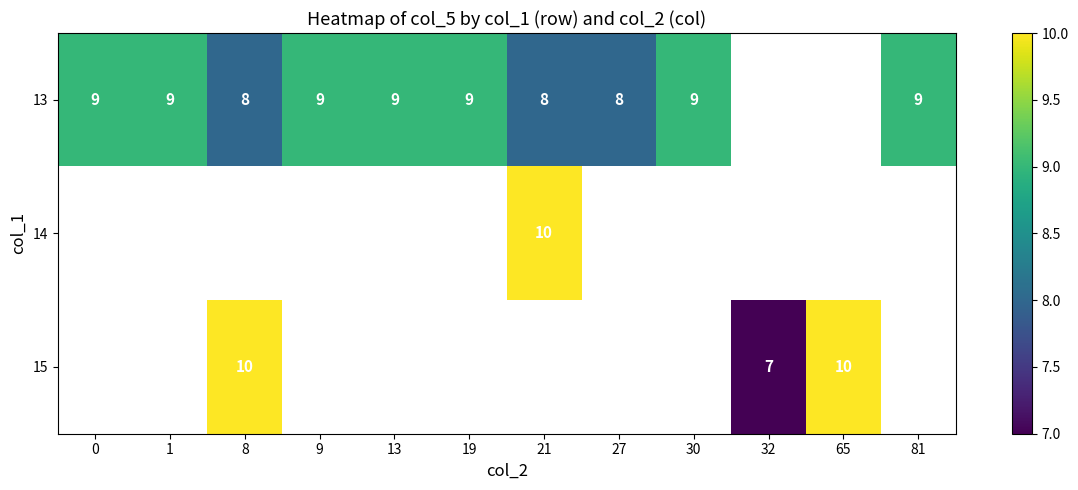

Is the value of 13 at 27 greater than the value of 15 at 8?

No